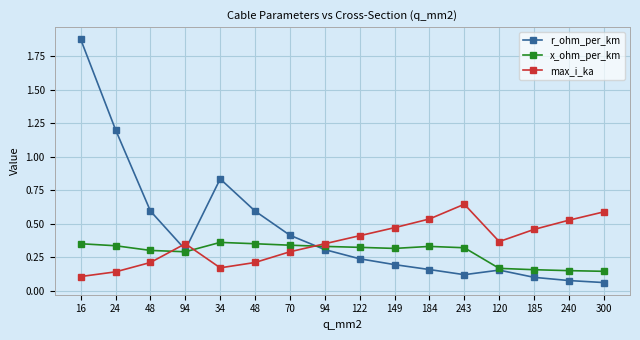

Between 16 and 94, which is larger?

16